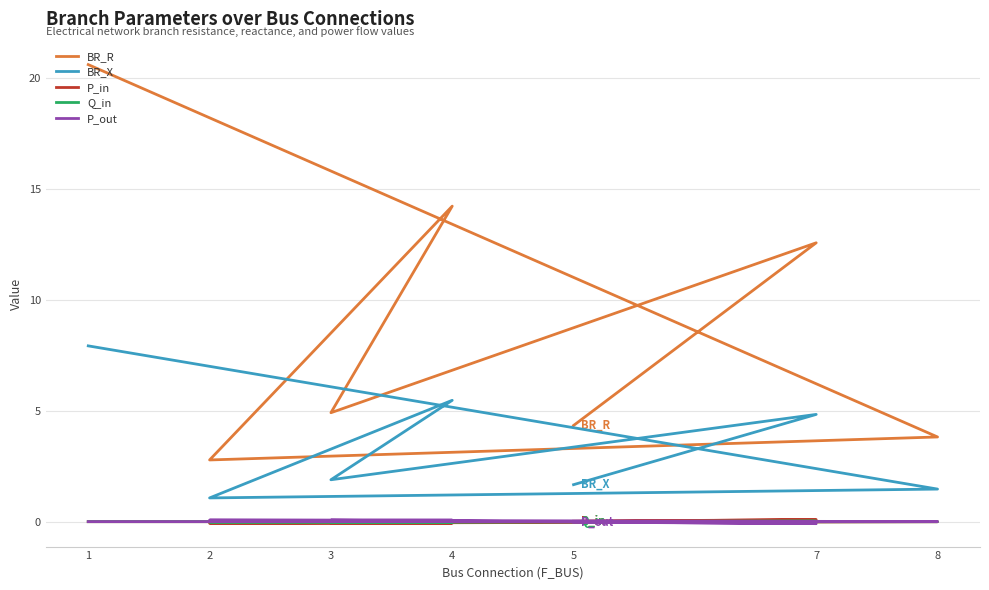

The BR_X series shows 3.4 at 4. True or false?

False